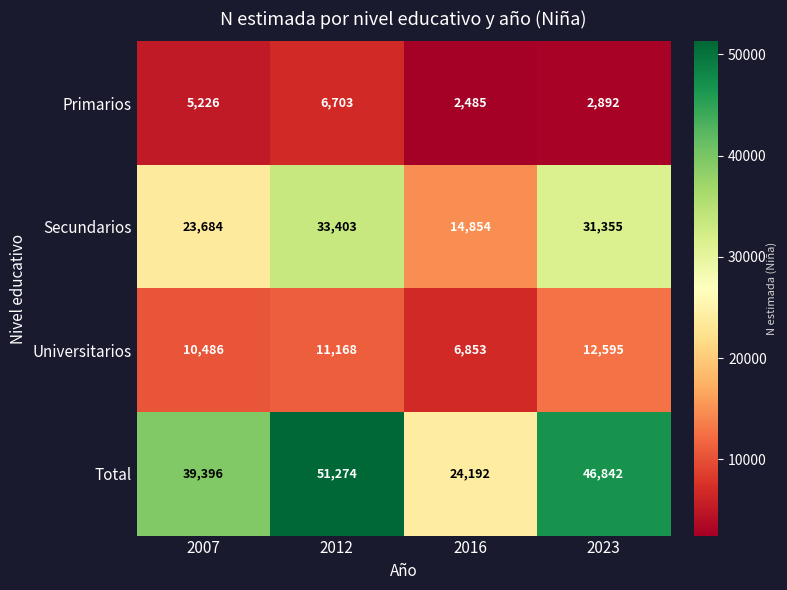

Reading right to left, what are all the values shown in this chart?

Primarios: 2892	2485	6703	5226
Secundarios: 31355	14854	33403	23684
Universitarios: 12595	6853	11168	10486
Total: 46842	24192	51274	39396